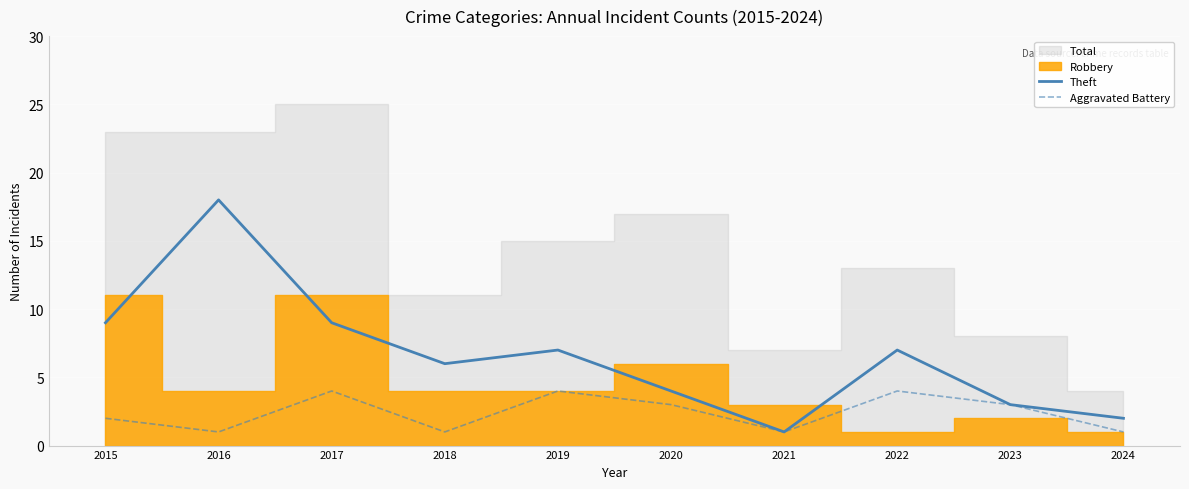

What is the value of the Aggravated Battery point at the 5th from the left?

4